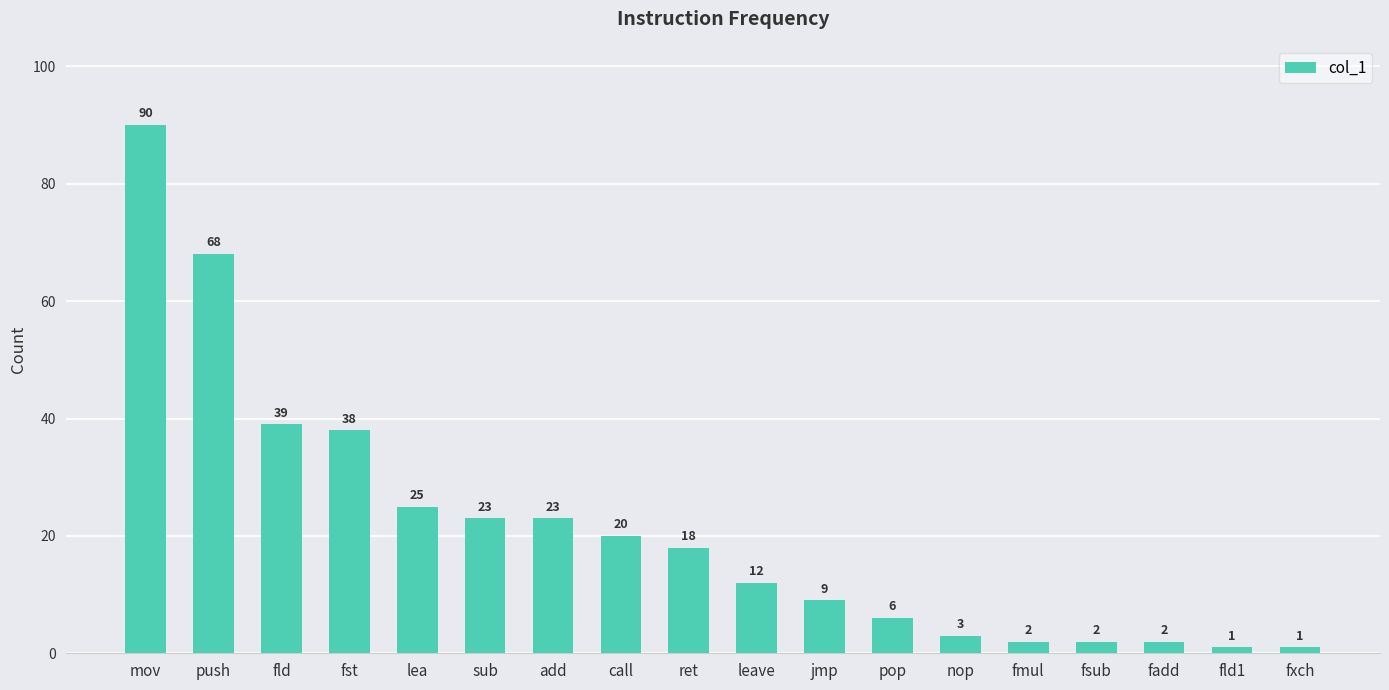

Is it true that the value at fadd is 2?

True